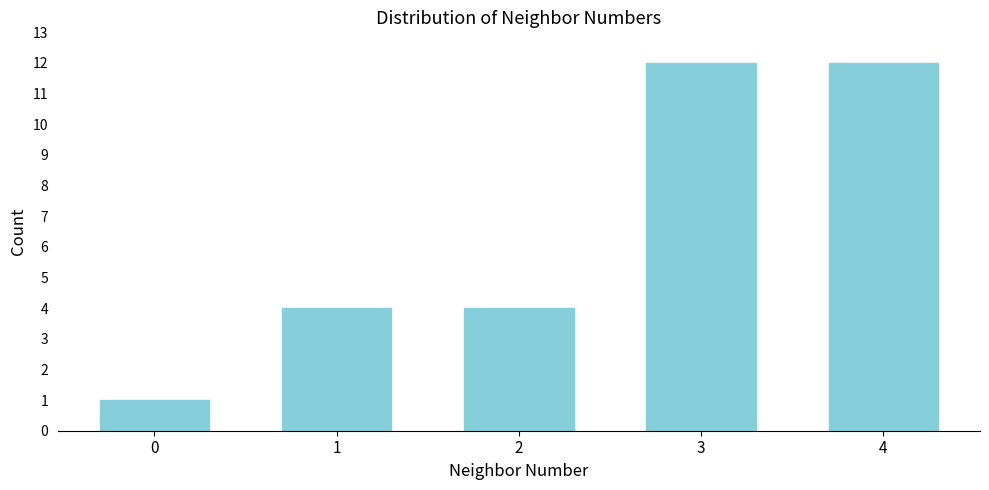

Reading right to left, extract all data points from this chart.

12	12	4	4	1